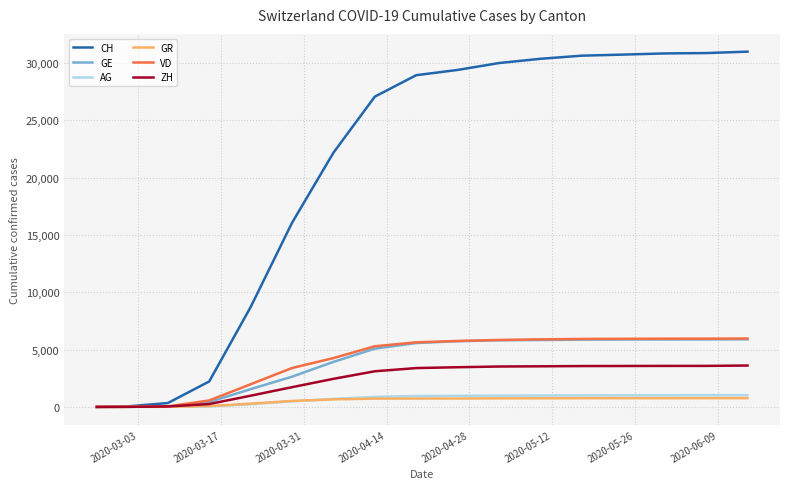

Does the chart display data point markers on the line(s)?

No